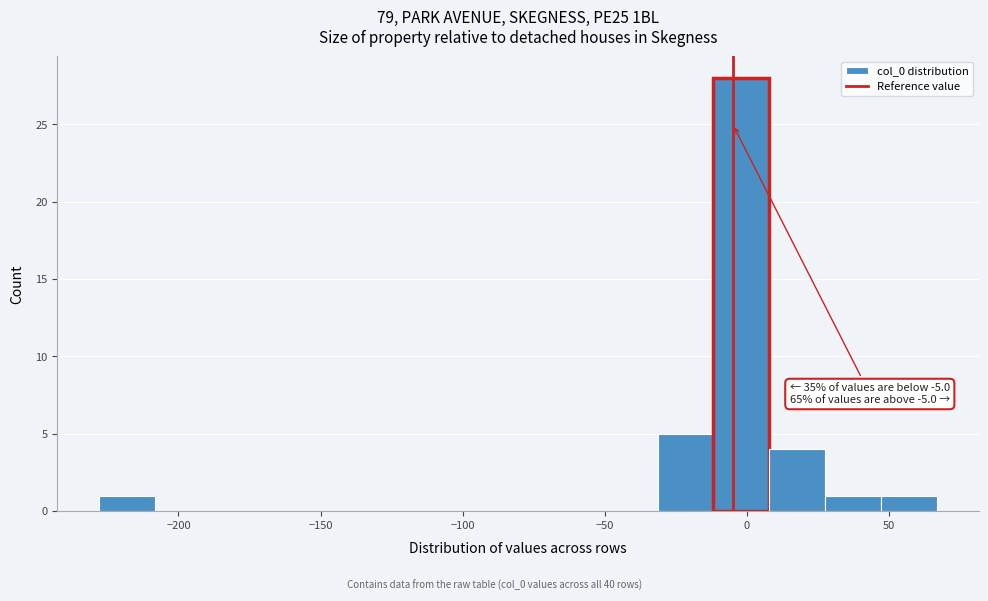

Around what value on the x-axis is the tallest bar? Give the approximate position of its centre, as read against the axis.

0